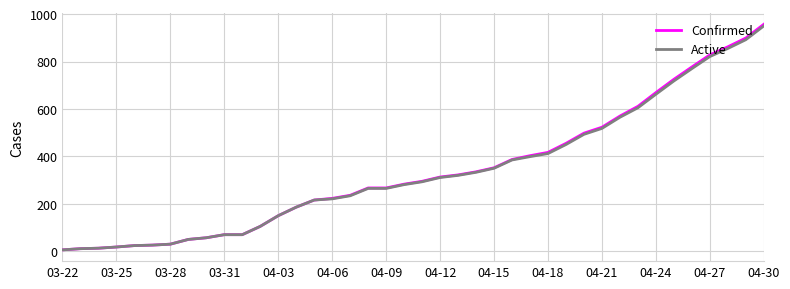

Which series has the widest spread of values?

Confirmed